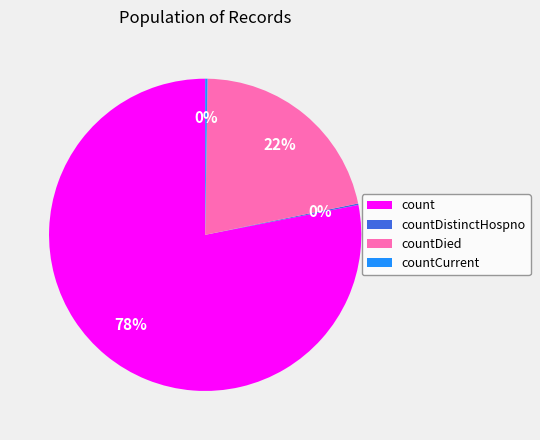

Which slice is the largest?

count